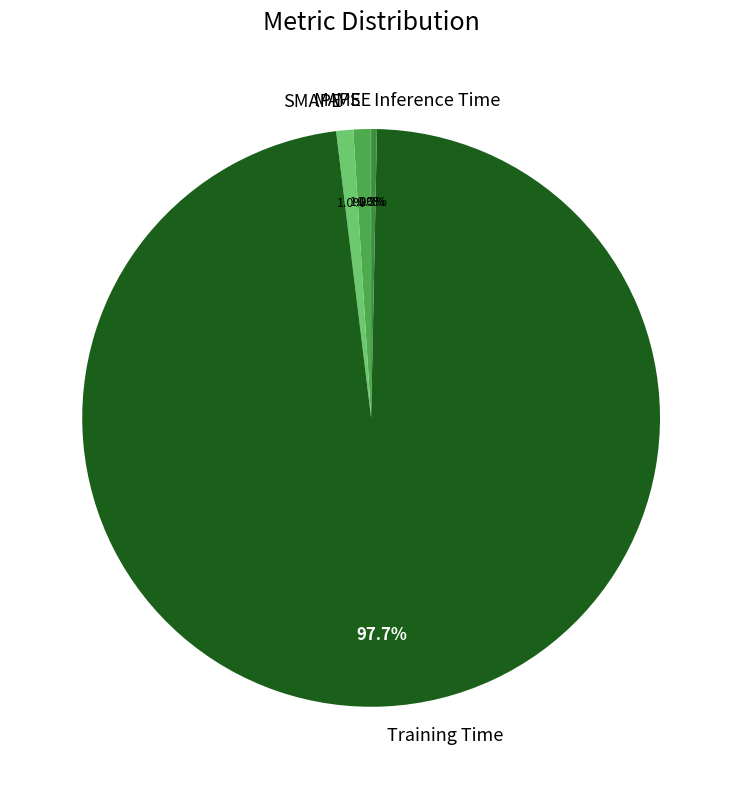

To the nearest percent, what portion does SMAPE represent?

1%